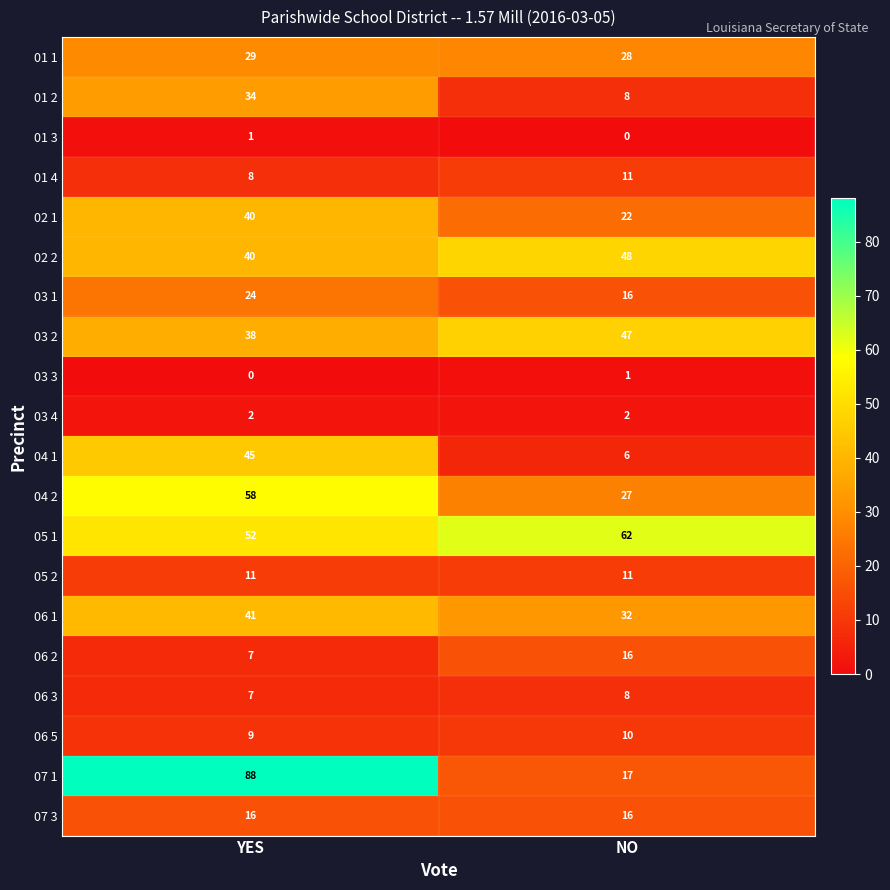

True or false: 04 1 has a value of 79 at YES.

False